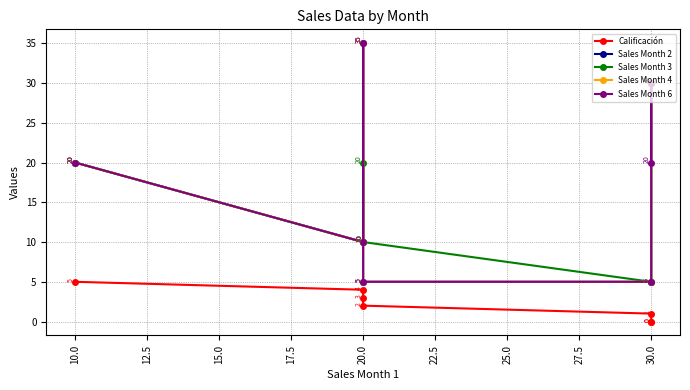

Is this an area chart (filled region under the line)?

No